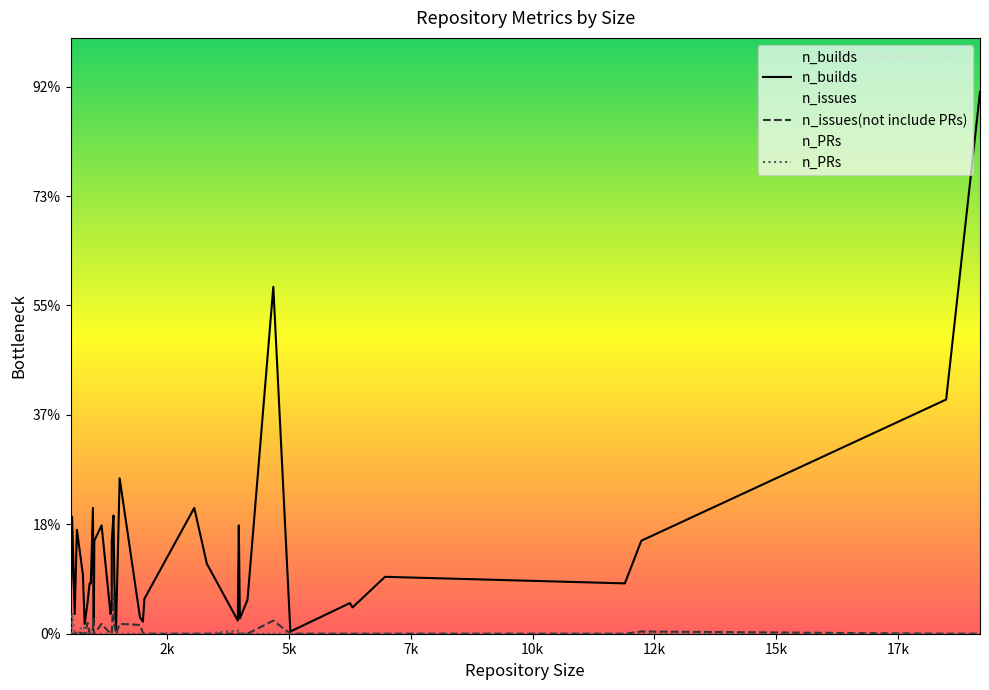

Is this an area chart (filled region under the line)?

No